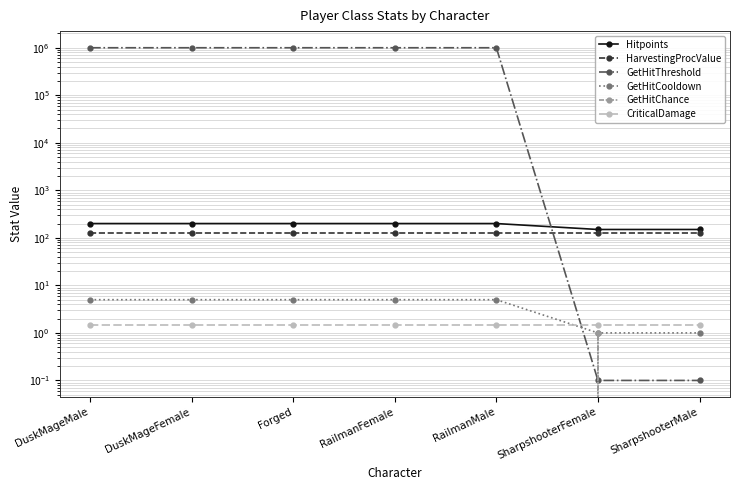

True or false: Hitpoints and HarvestingProcValue cross at least once.

False